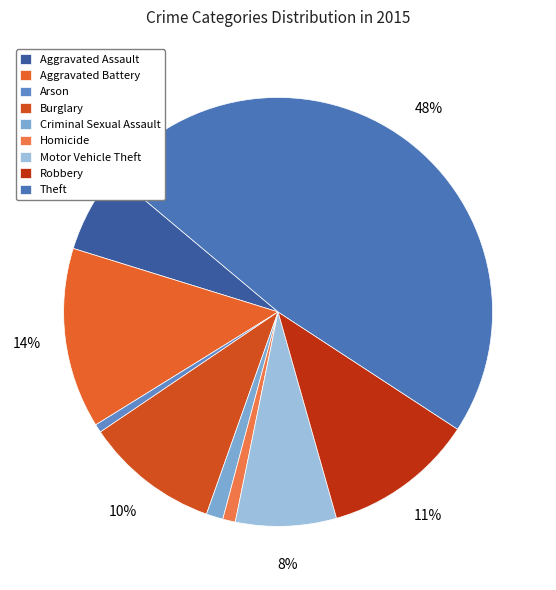

Which category has the biggest portion of the pie?

Theft